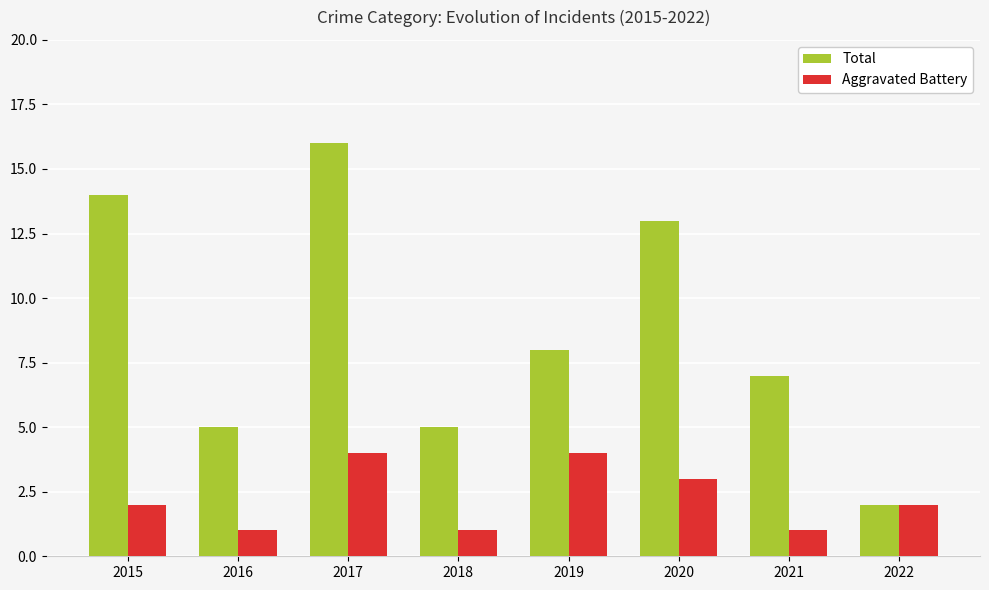

At which category is the sum across all series the highest?

2017